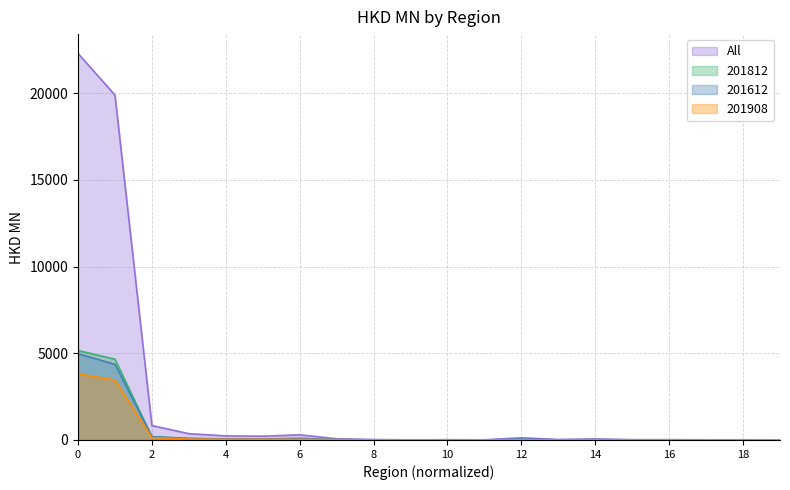

What is the average value of the 201612 series?

496.5